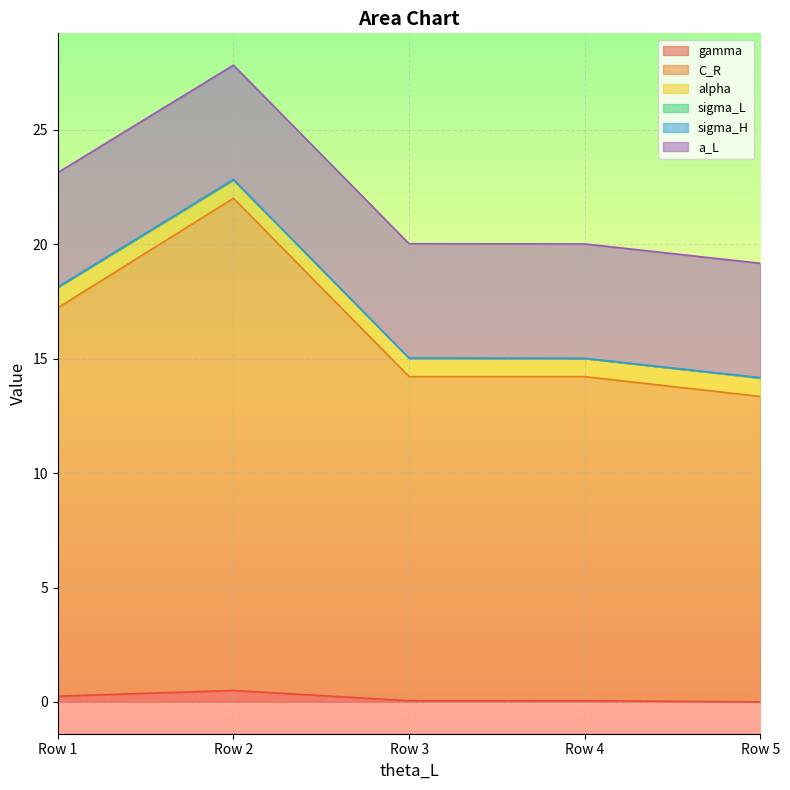

Which series has the widest spread of values?

C_R